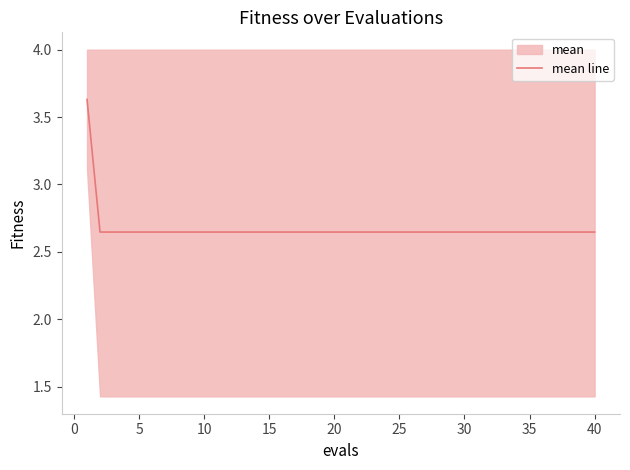

The value of mean line at 15 is 3.6. True or false?

False